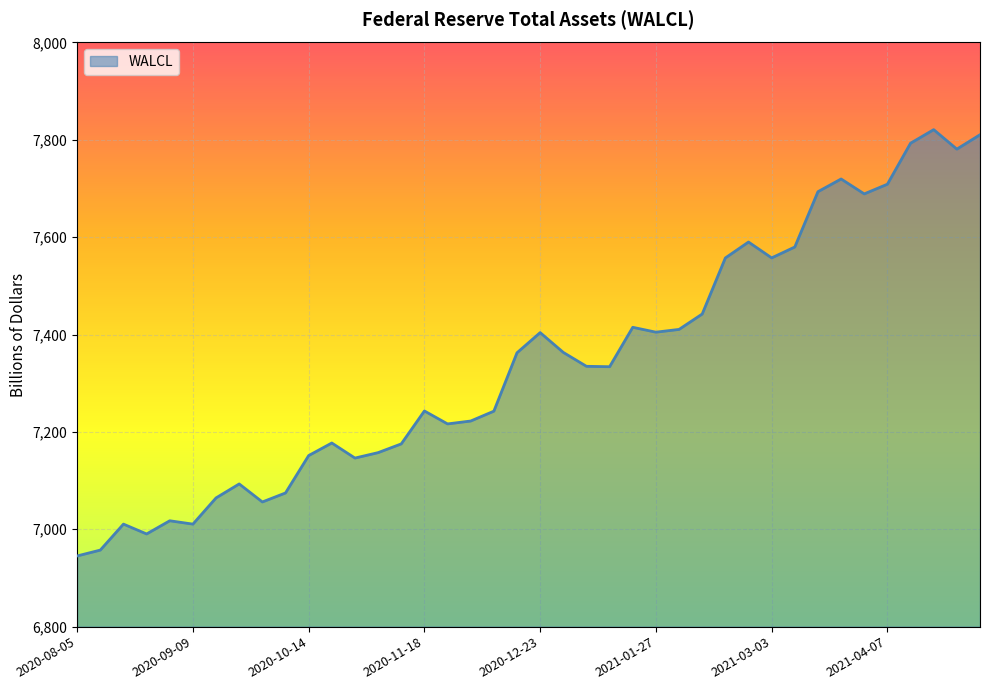

What is the maximum value shown in the chart?

7820.9